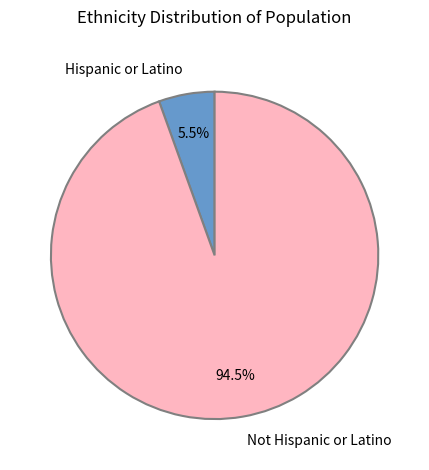

What is the largest slice in the pie chart?

Not Hispanic or Latino